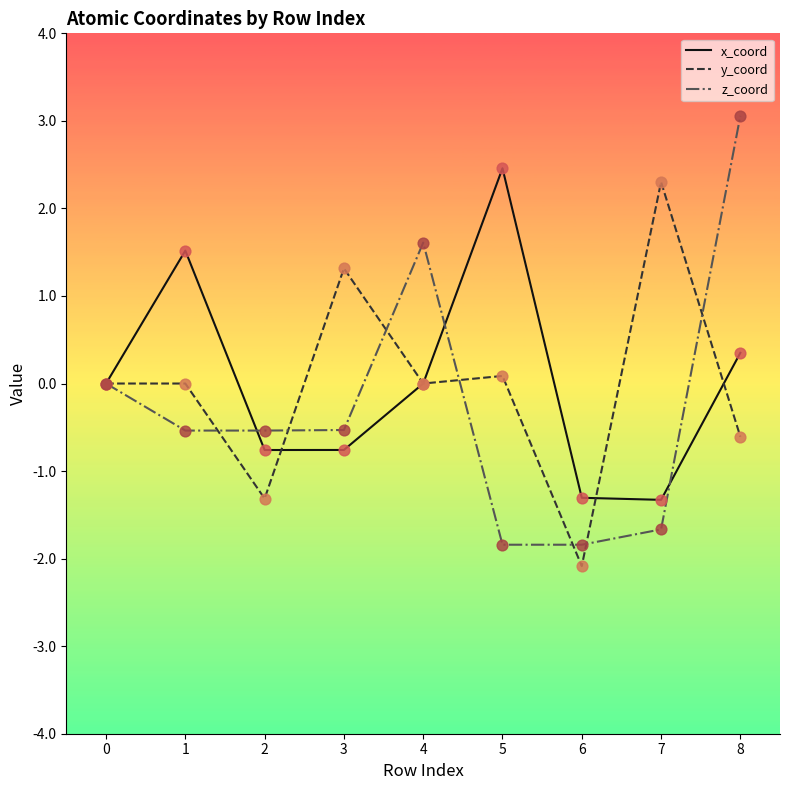

What is the total value across all series at 4?

1.6